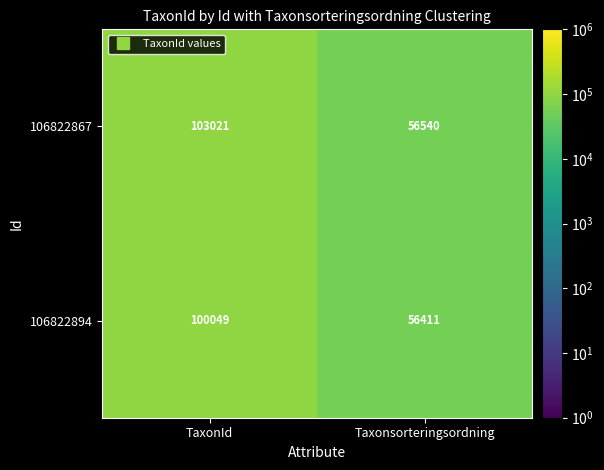

What is the difference between the 106822867 values at TaxonId and Taxonsorteringsordning?

46481